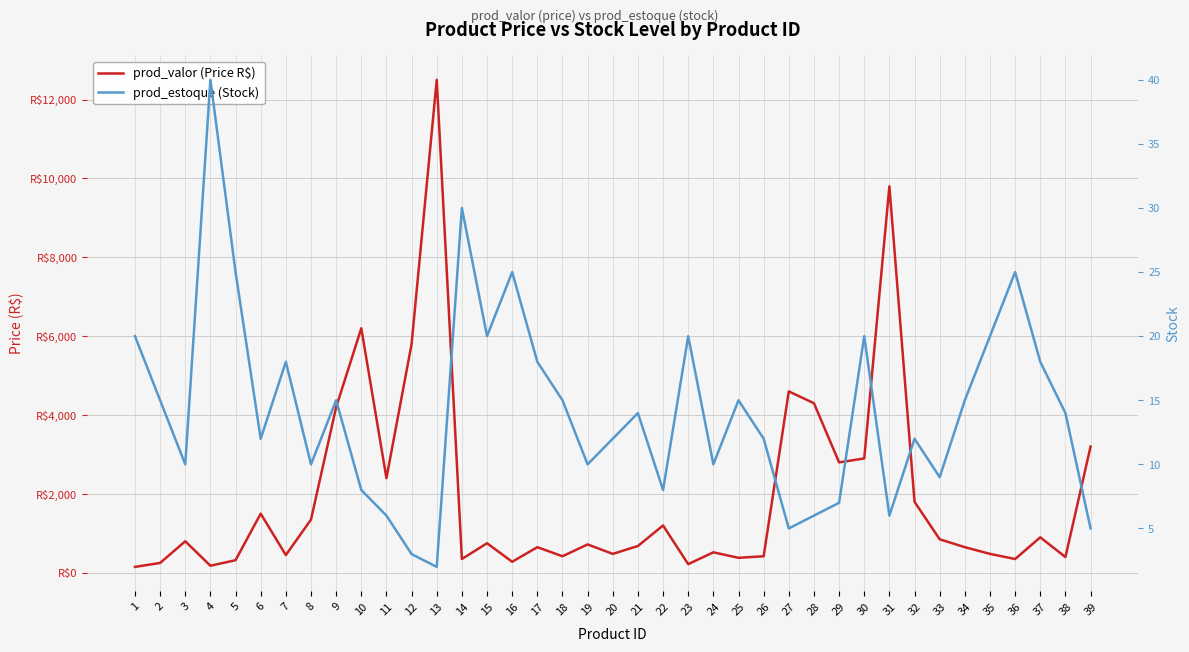

Is the value of prod_valor (Price R$) at 24 greater than the value of prod_estoque (Stock) at 19?

Yes